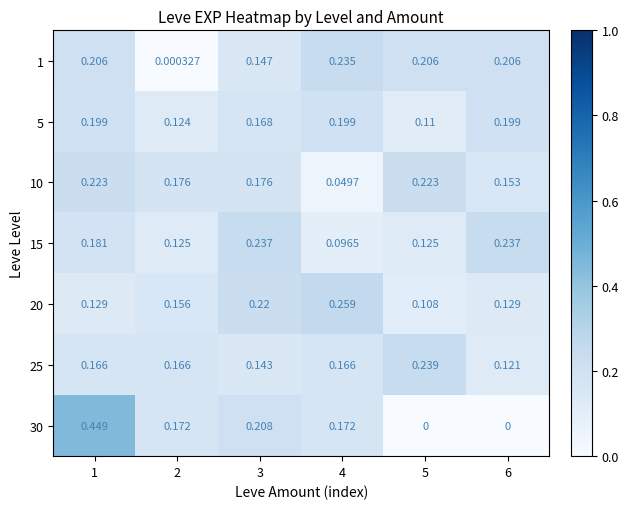

Is the value of 30 at 1 greater than the value of 15 at 6?

Yes